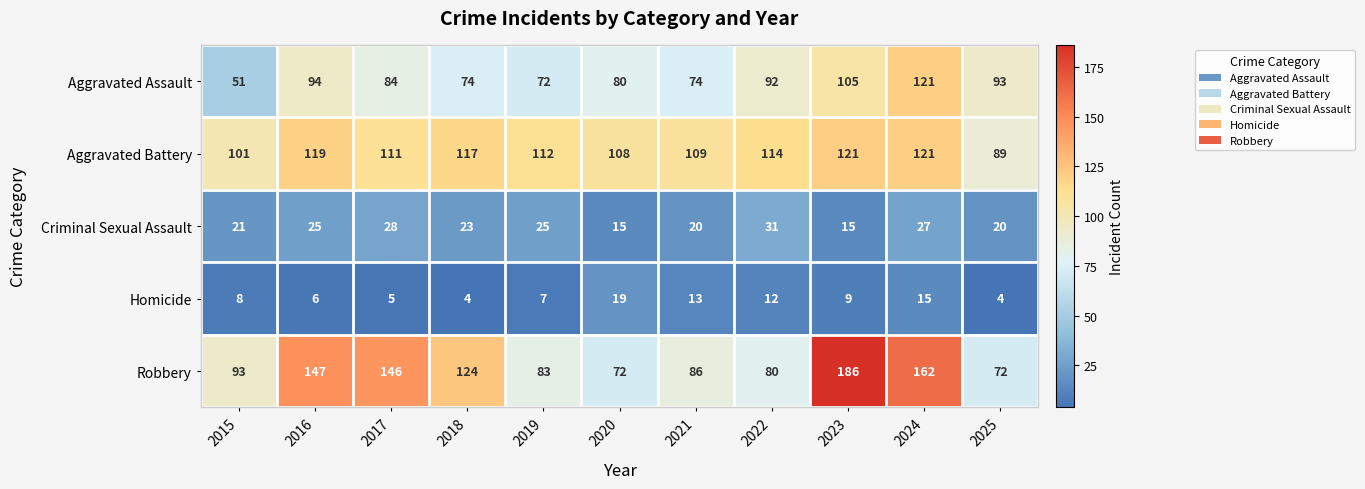

At how many categories does at least one series exceed 150?

2